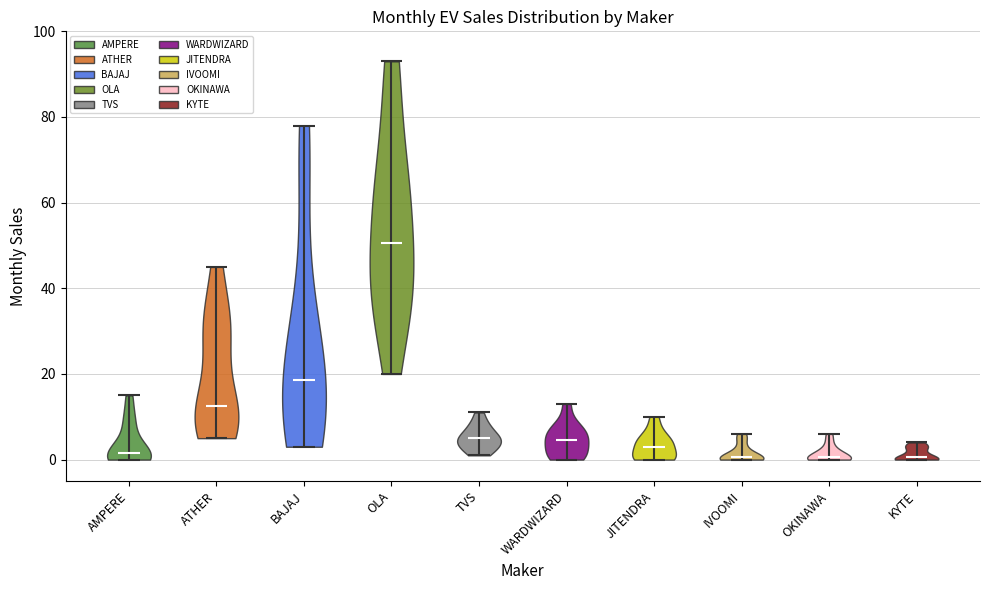

Reading left to right, read every violin against the y-axis: where its median line is, and the lowest and highest points it reaches. The values are not printed on the chart, so give them approximately, as read against the axis.

AMPERE: median line 2, lowest point 0, highest point 16
ATHER: median line 12, lowest point 6, highest point 46
BAJAJ: median line 18, lowest point 4, highest point 78
OLA: median line 50, lowest point 20, highest point 94
TVS: median line 6, lowest point 2, highest point 12
WARDWIZARD: median line 4, lowest point 0, highest point 14
JITENDRA: median line 4, lowest point 0, highest point 10
IVOOMI: median line 0, lowest point 0, highest point 6
OKINAWA: median line 0, lowest point 0, highest point 6
KYTE: median line 0, lowest point 0, highest point 4